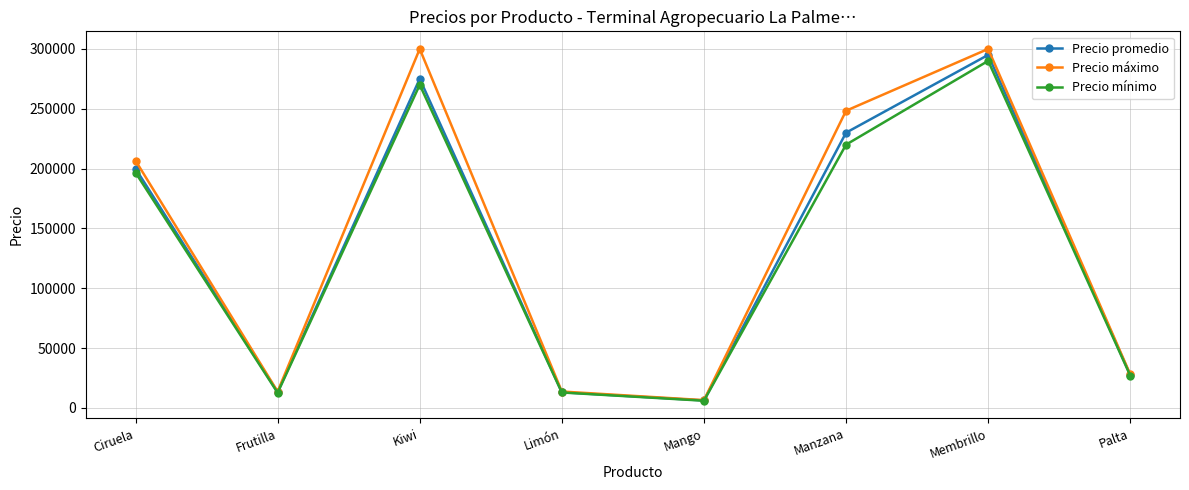

The value of Precio máximo at Manzana is 52004. True or false?

False